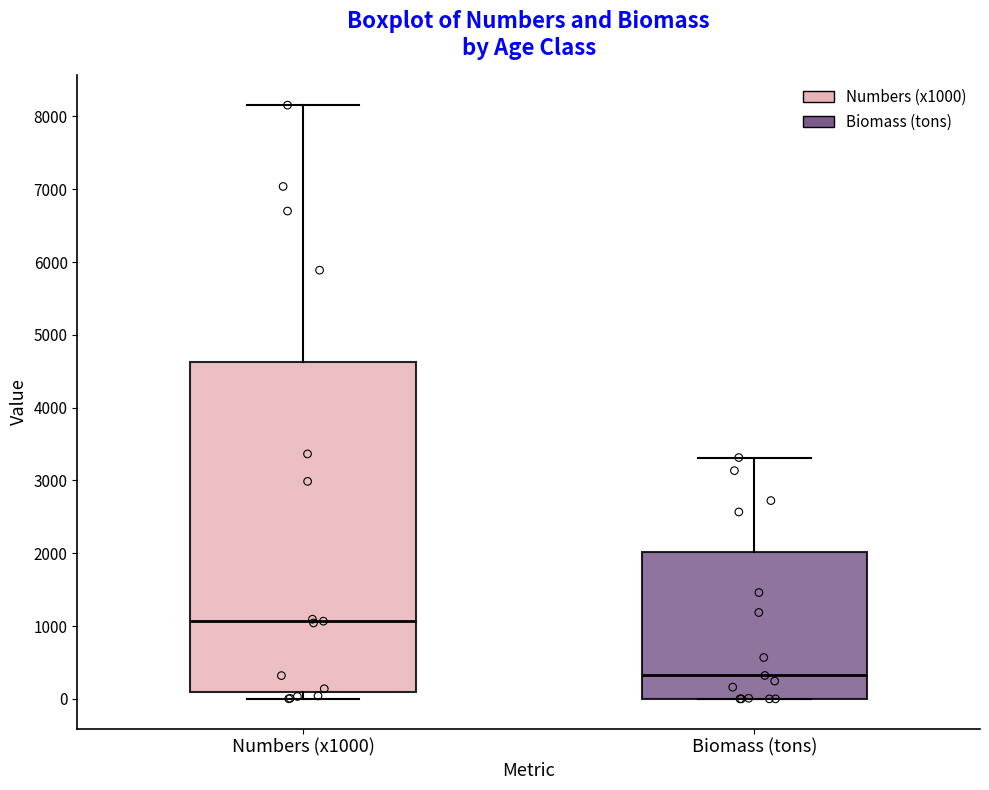

Where is the upper edge of the box for Numbers (x1000) on the y-axis? The values are not printed on the chart, so give them approximately, as read against the axis.

4600